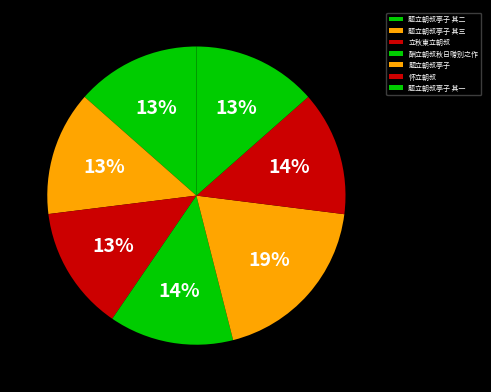

Approximately how many times larger is the value at 题立朝叔亭子 其一 compared to 怀立朝叔?

1.0